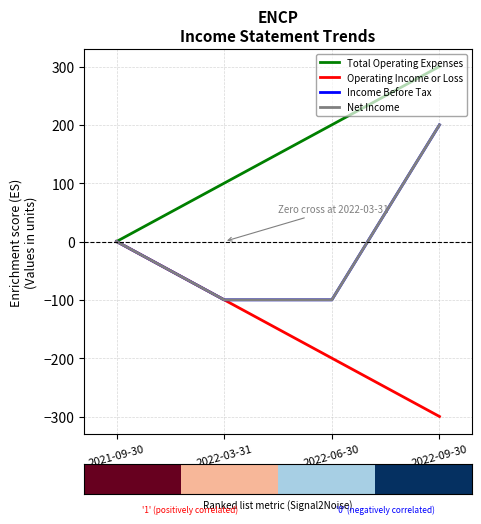

Is this an area chart (filled region under the line)?

No